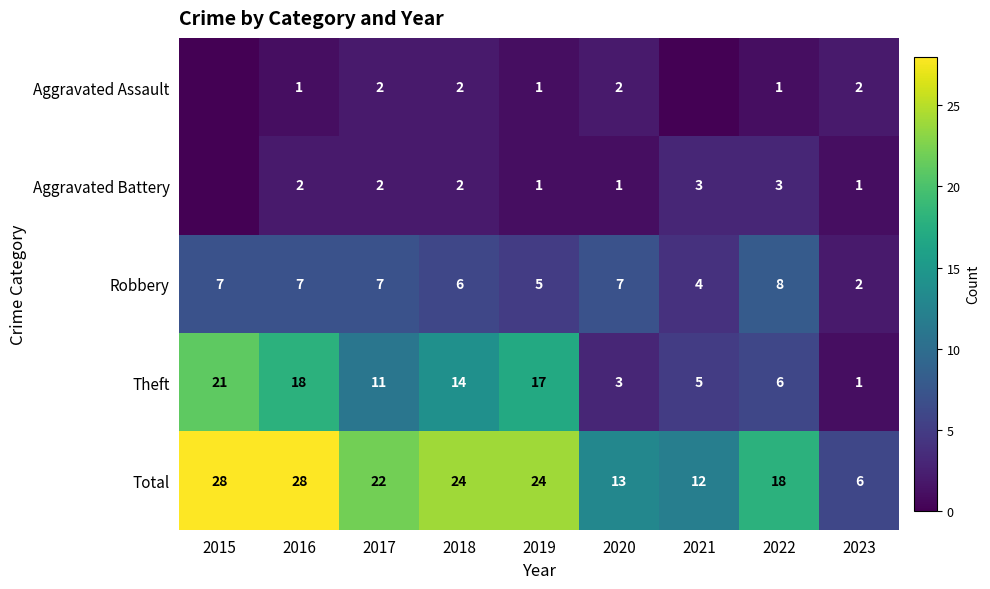

Which label corresponds to the largest value in the chart?

2015